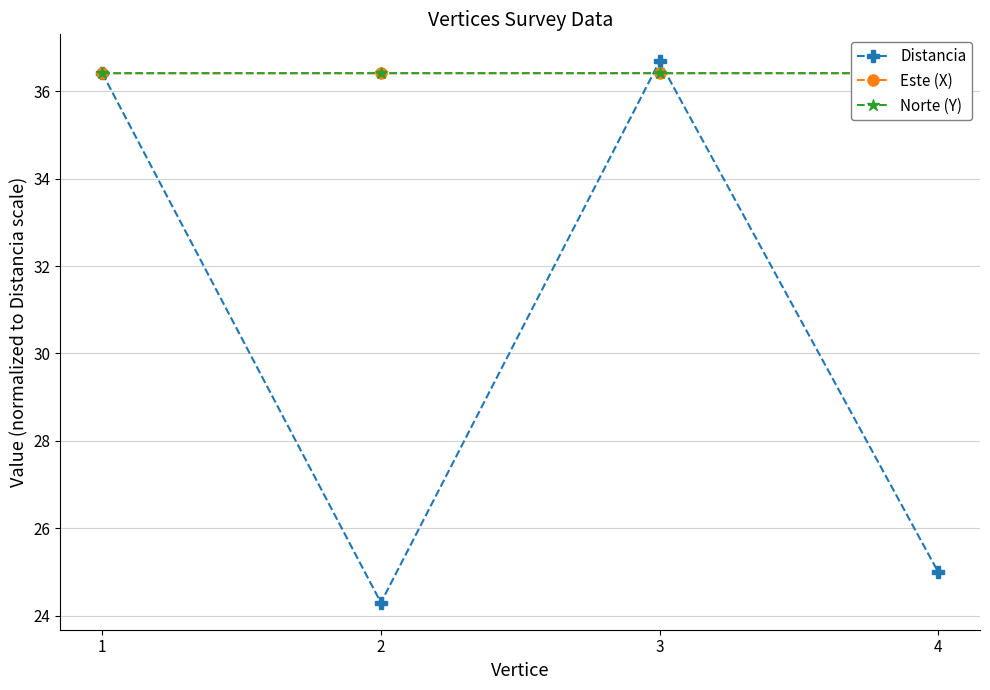

What is the minimum value for Norte (Y)?

36.4